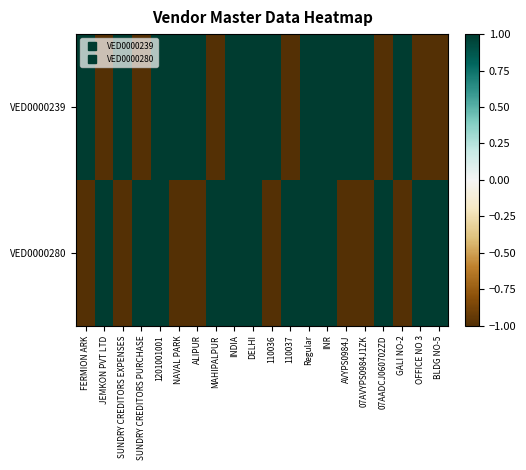

What is the minimum value shown in the chart?

-1